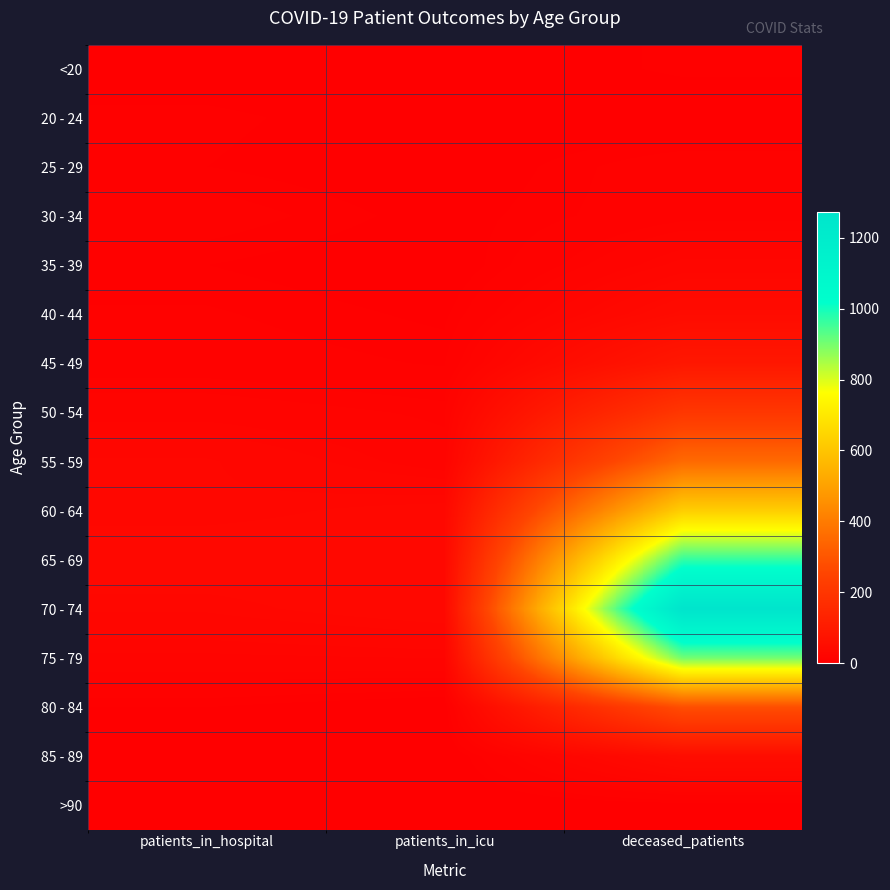

At how many categories does at least one series exceed 264?

1